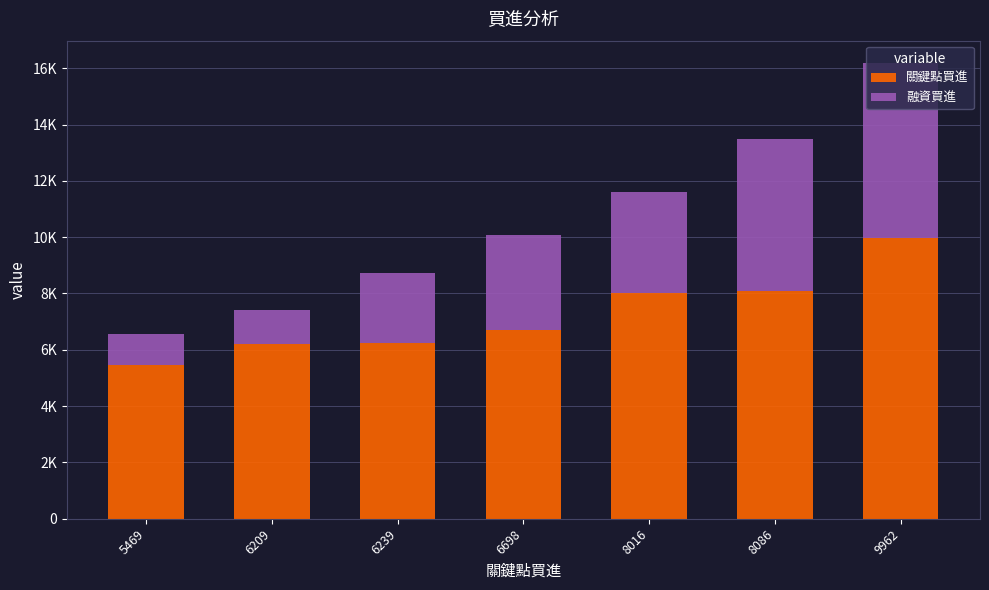

What are all the series names shown in the legend?

關鍵點買進, 融資買進